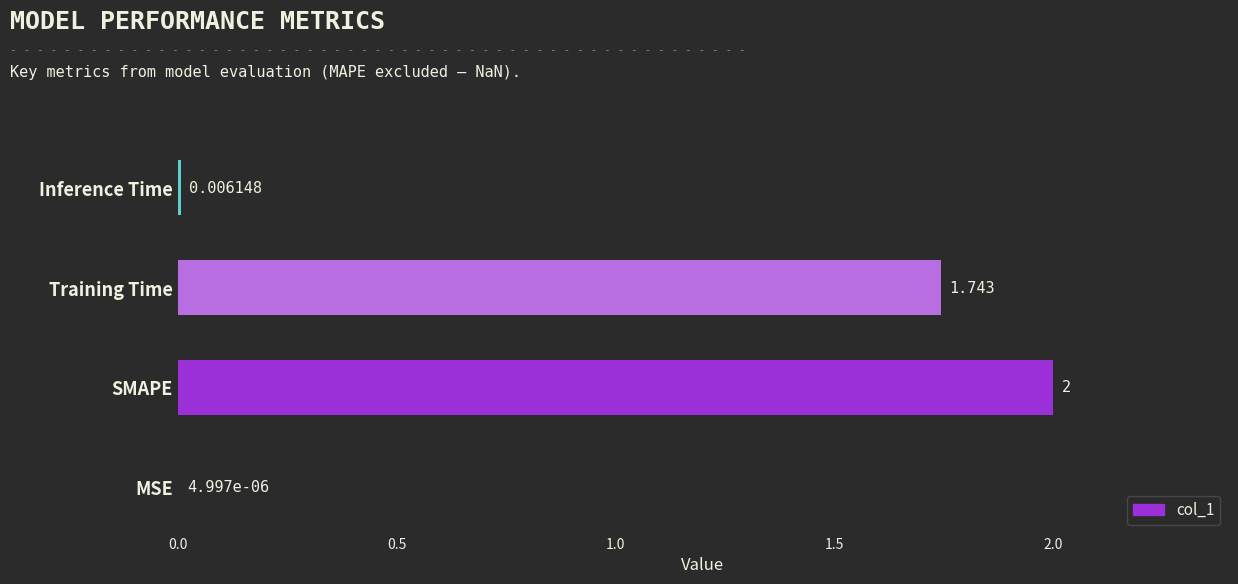

At which label is the value closest to 1?

Training Time